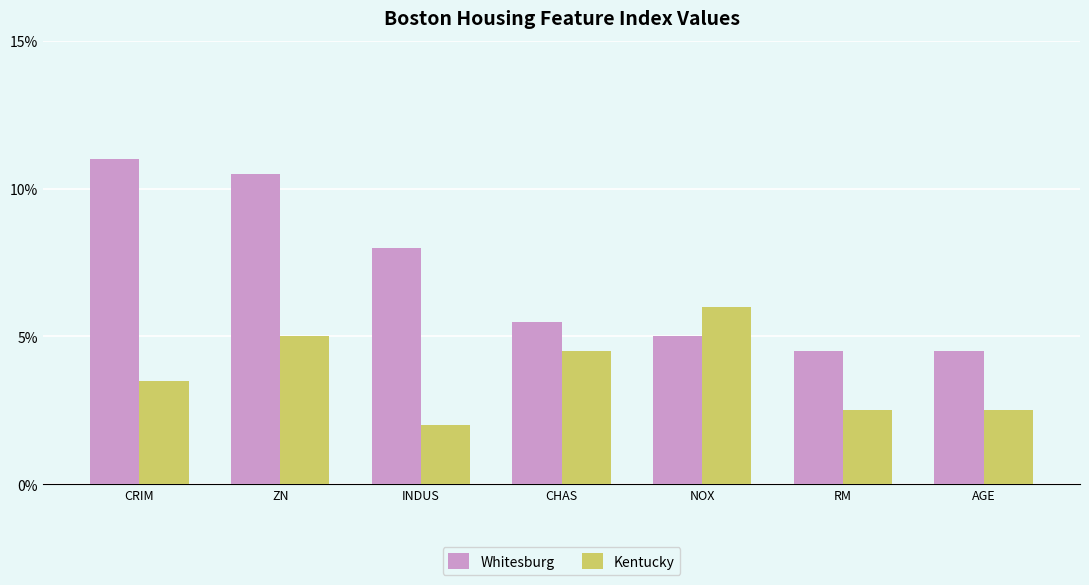

What is the label of the 6th bar from the right?

ZN